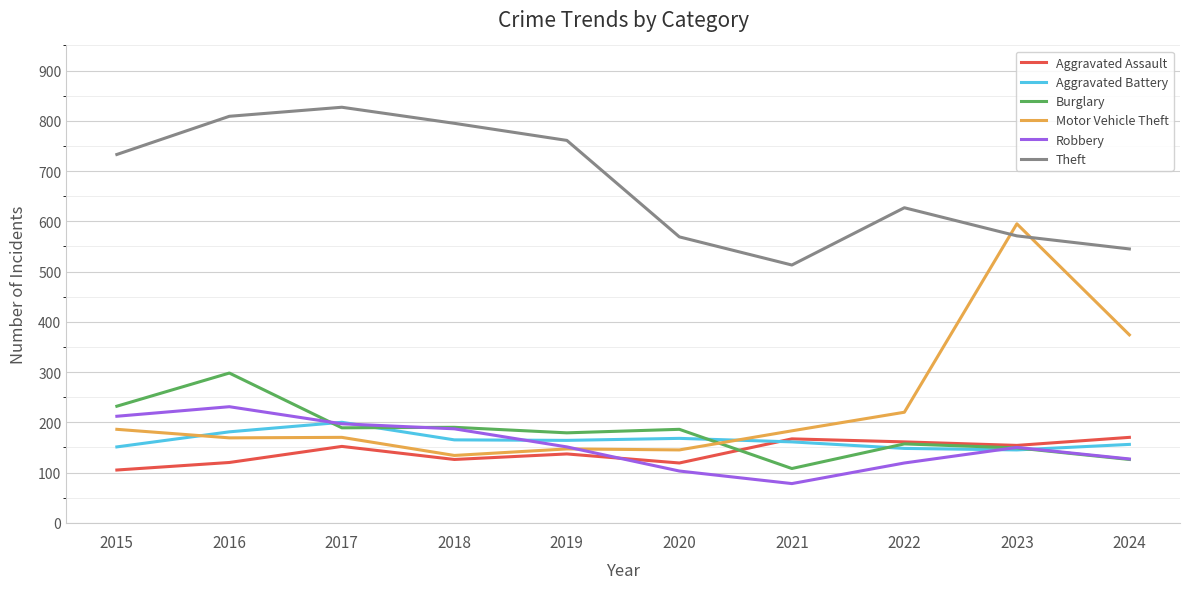

What value does the Aggravated Assault series have at 2016, to the nearest 5?

120